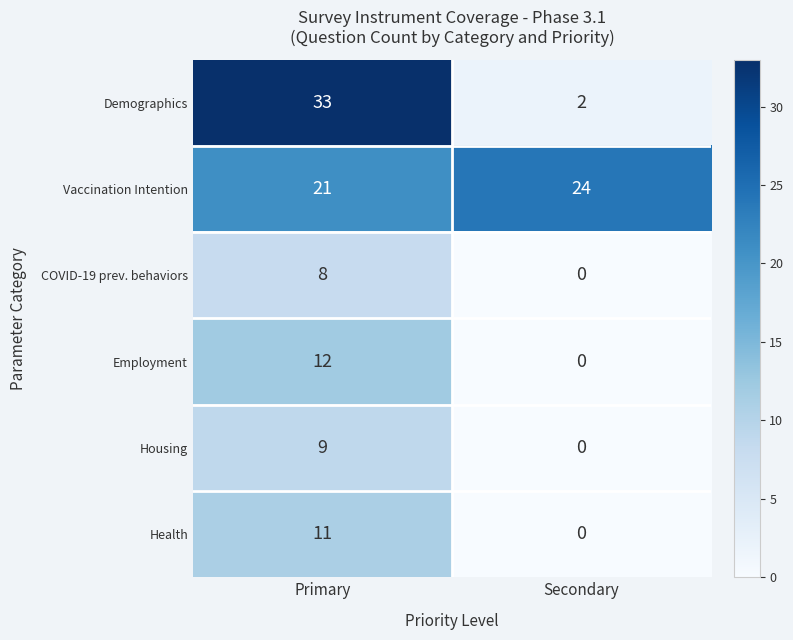

True or false: Employment has a value of 12 at Primary.

True